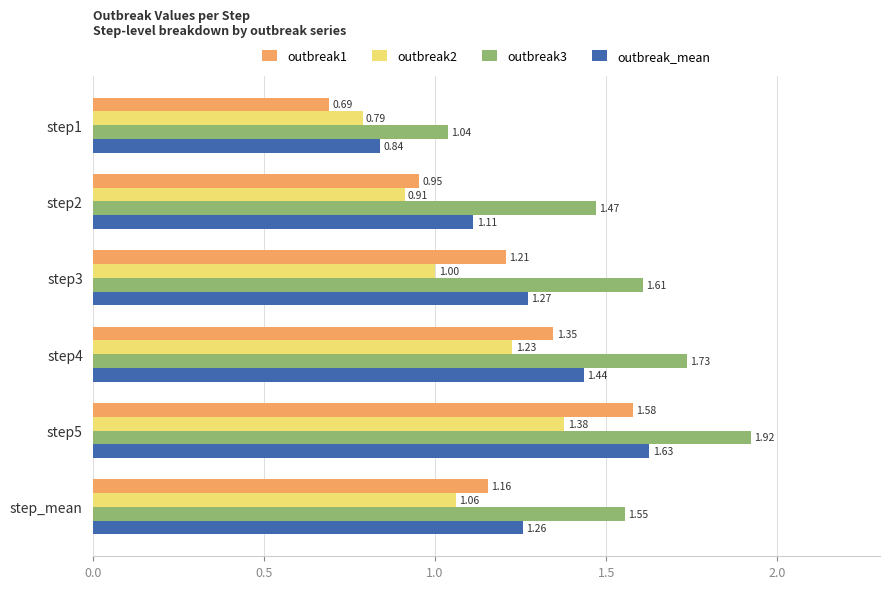

At how many categories does at least one series exceed 1?

6